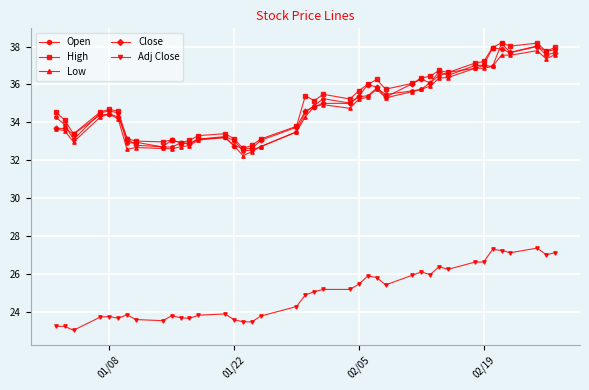

True or false: Close has more than 0 points higher than both neighbors.

True